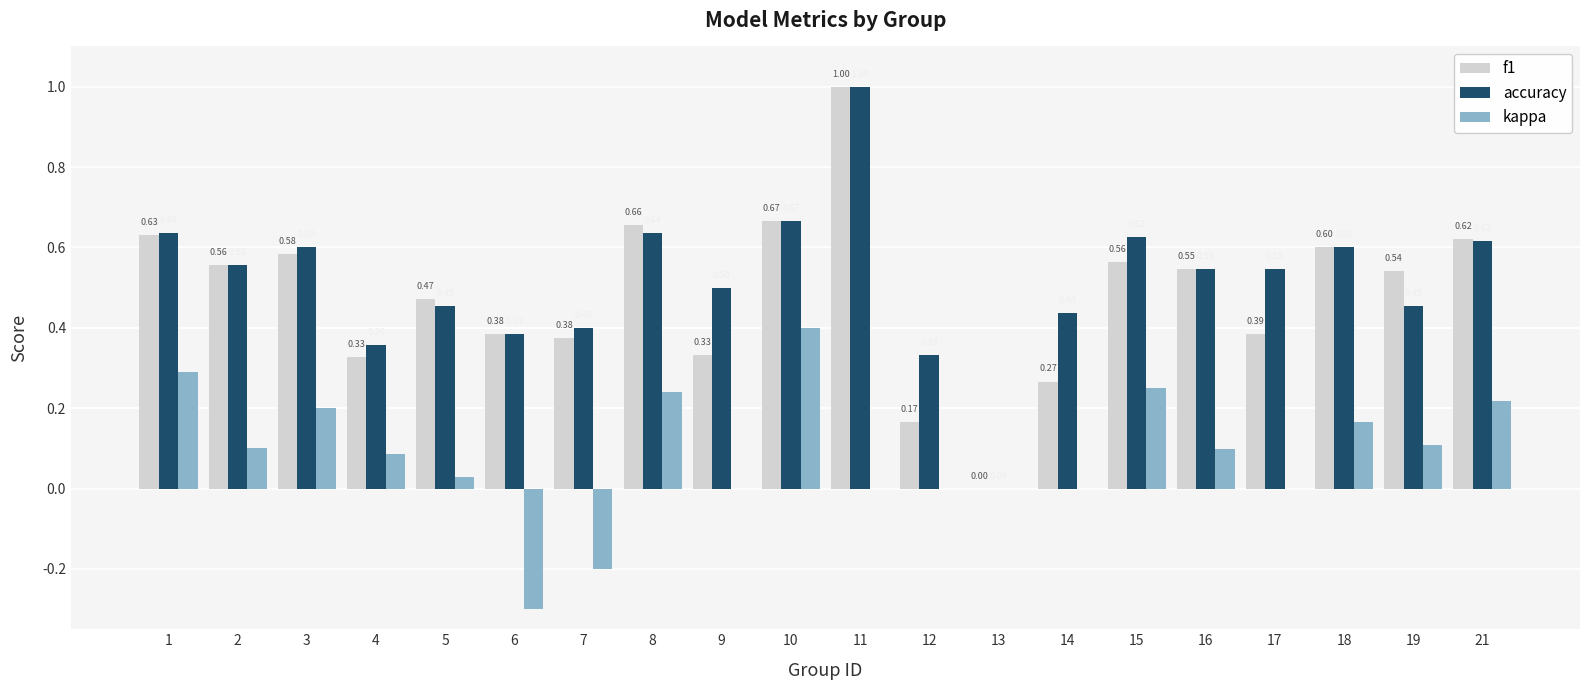

What is the sum of the accuracy values at 7 and 8?

1.0